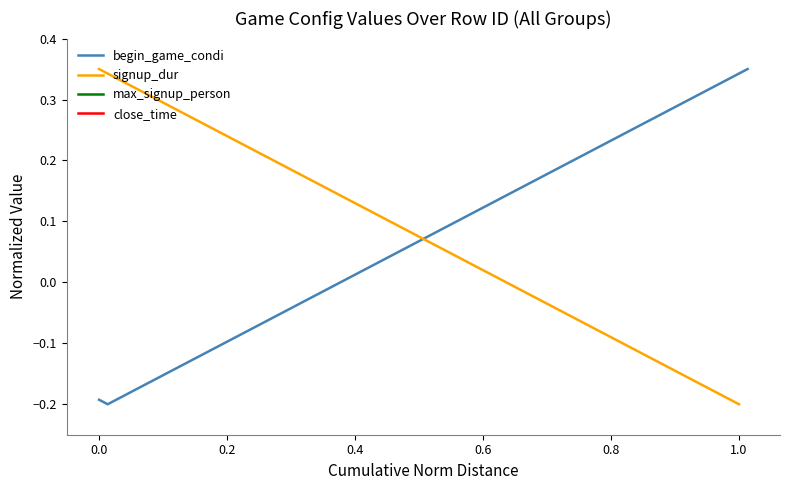

How many data points in signup_dur are above 0?

1